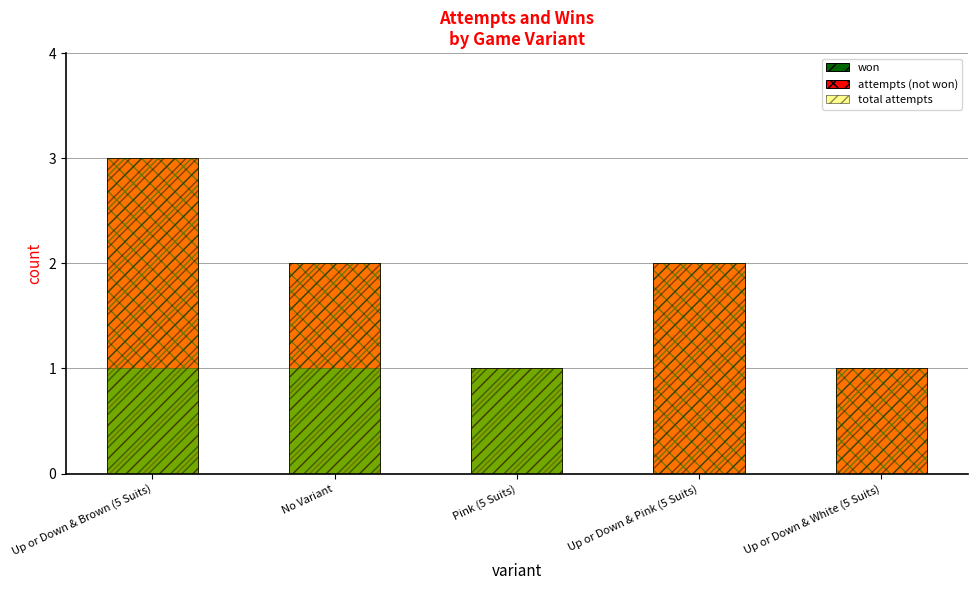

What is the total value across all series at Up or Down & White (5 Suits)?

2